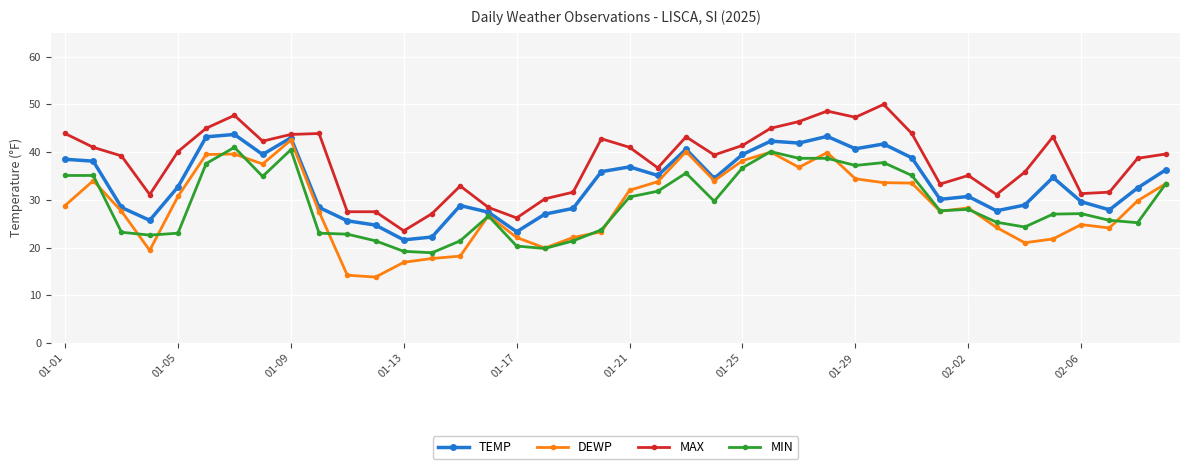

What is the value of the MIN point at the 14th from the left?

18.9